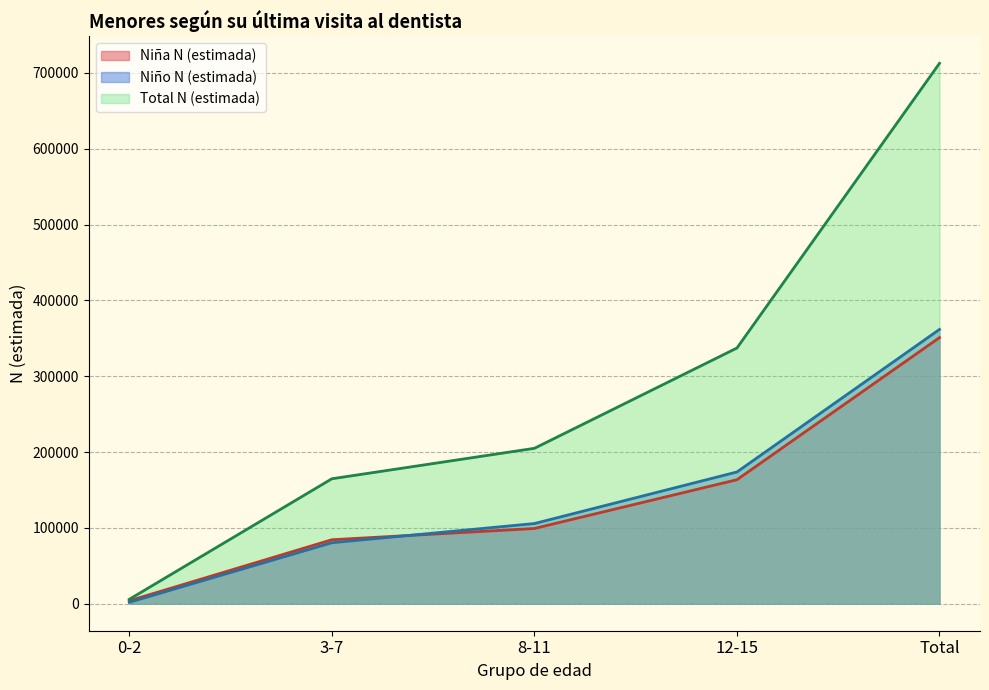

How many lines are shown in the chart?

3